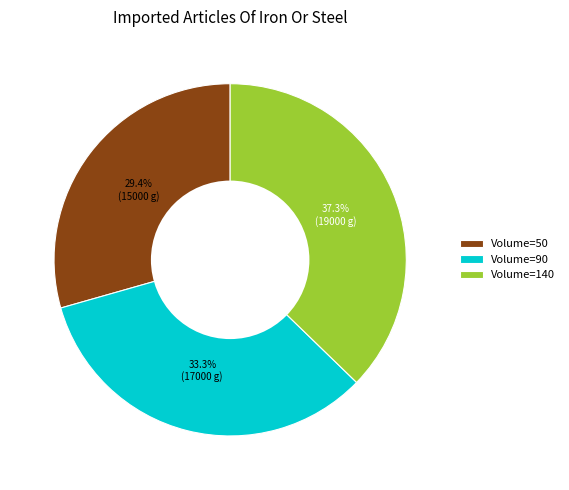

Between Volume=90 and Volume=140, which is larger?

Volume=140